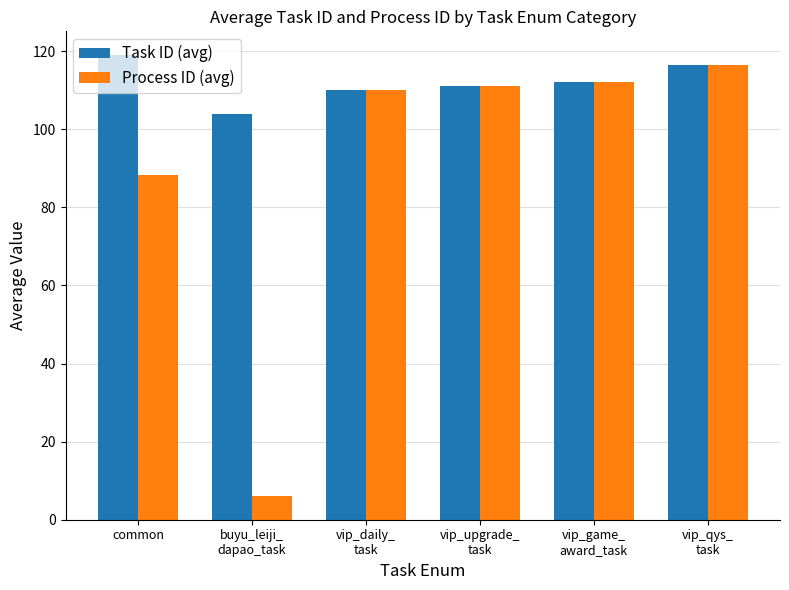

How many distinct data groups are displayed?

2